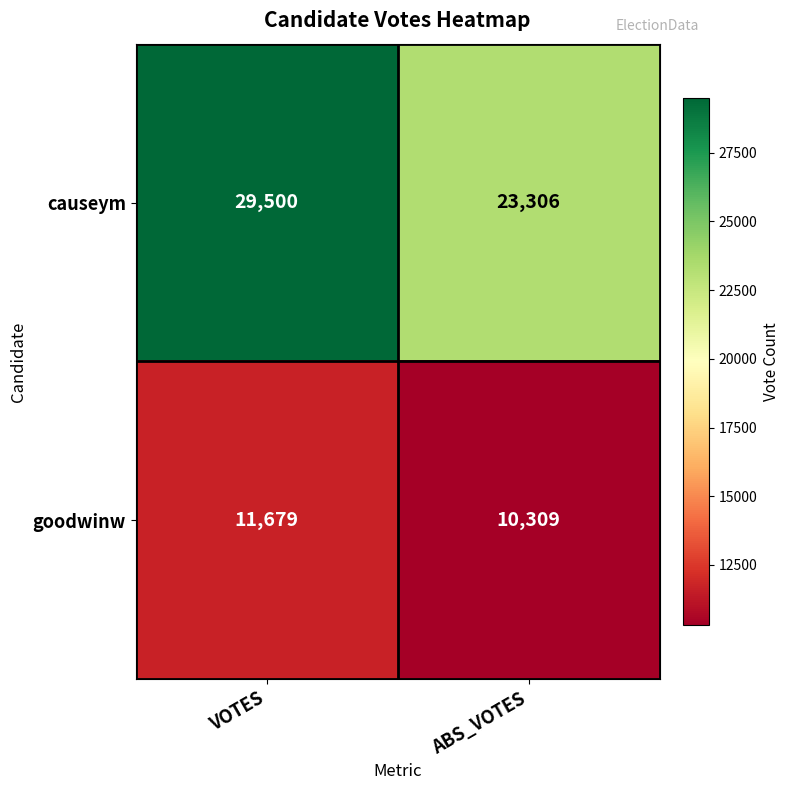

What is the maximum value shown in the chart?

29500